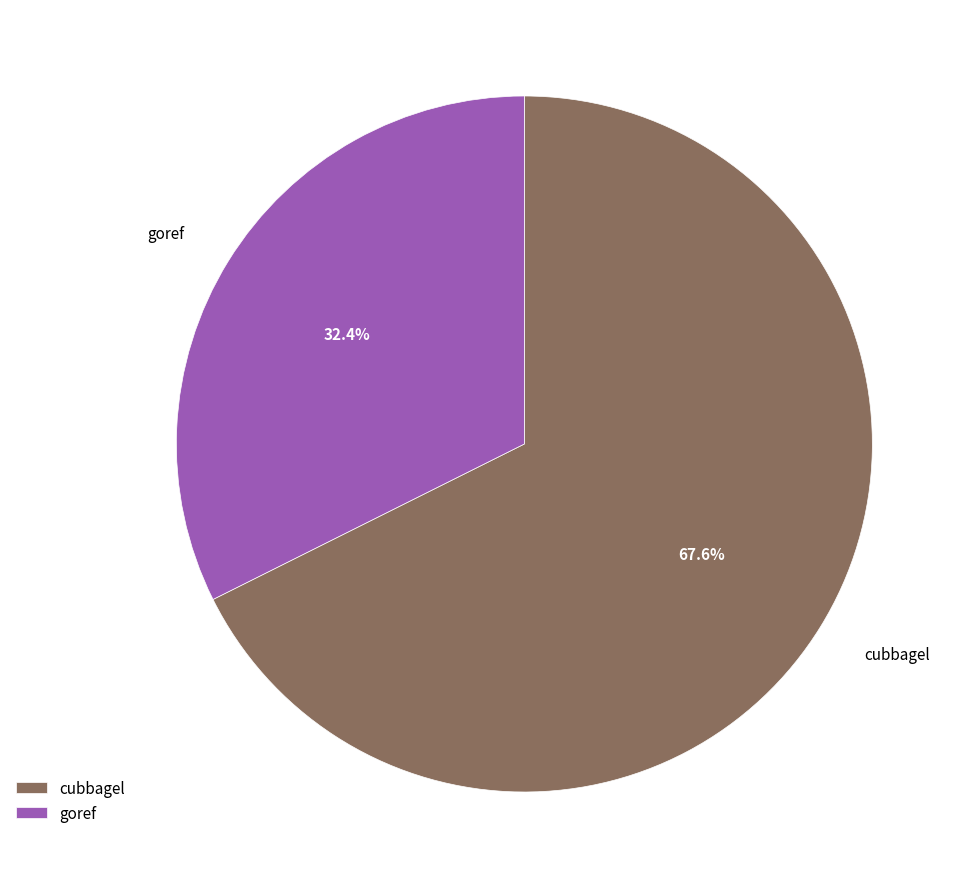

To the nearest percent, what is the difference between the goref and cubbagel slice percentages?

35%